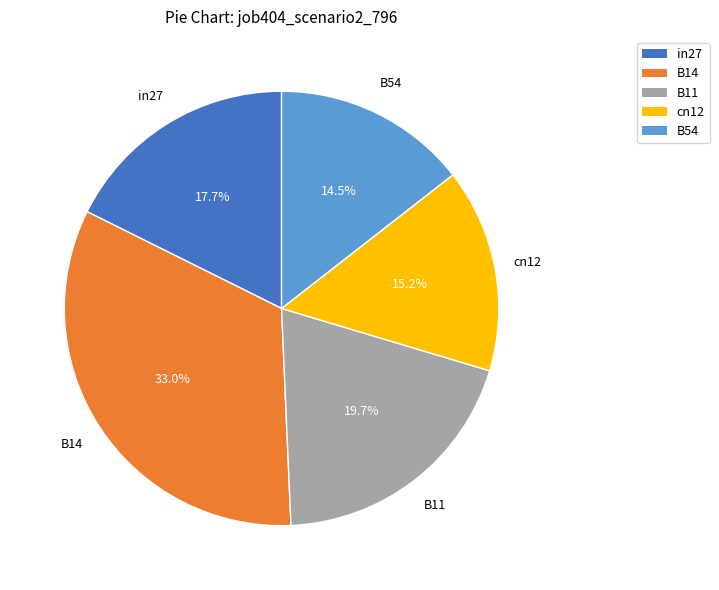

To the nearest percent, what is the combined percentage of B11 and in27?

37%